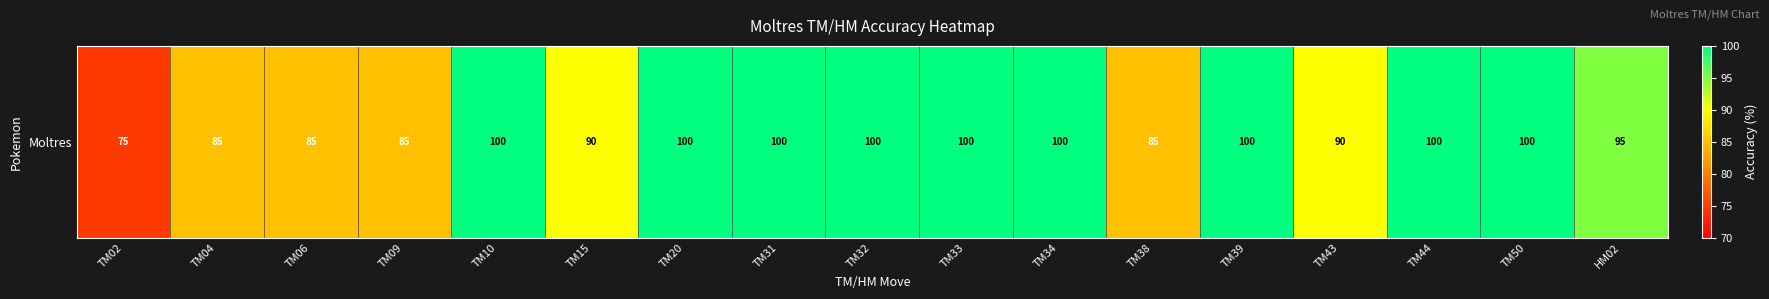

Rank the categories by value from lowest to highest.

TM02, TM04, TM06, TM09, TM38, TM15, TM43, HM02, TM10, TM20, TM31, TM32, TM33, TM34, TM39, TM44, TM50